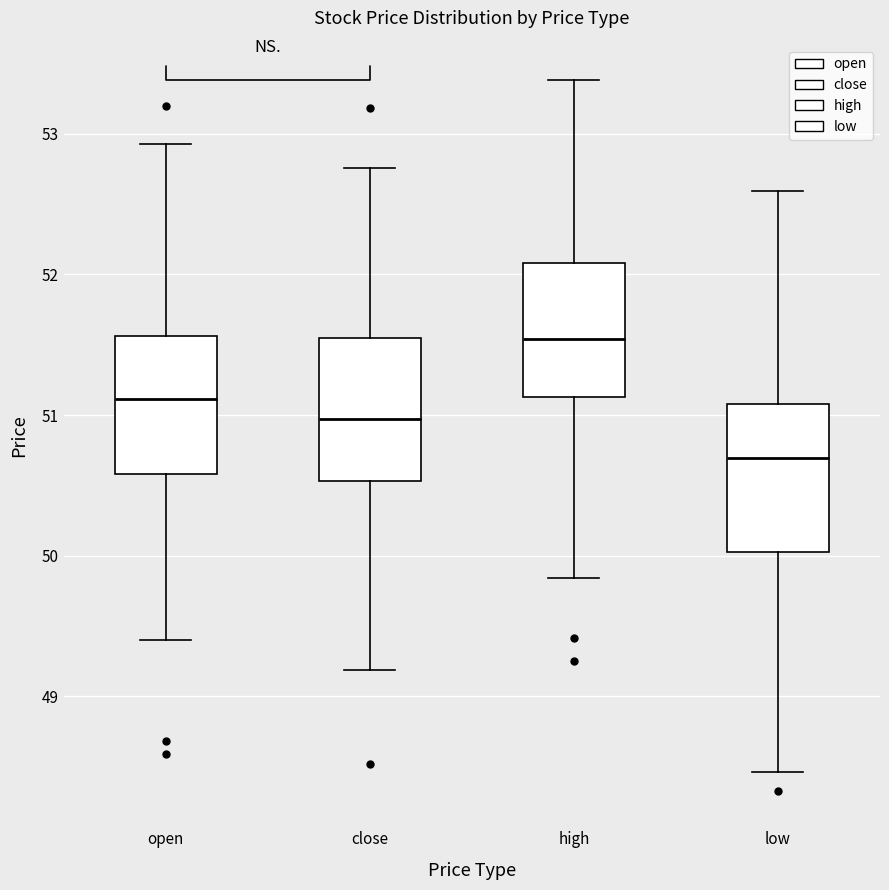

Which box's median line is the lowest?

low